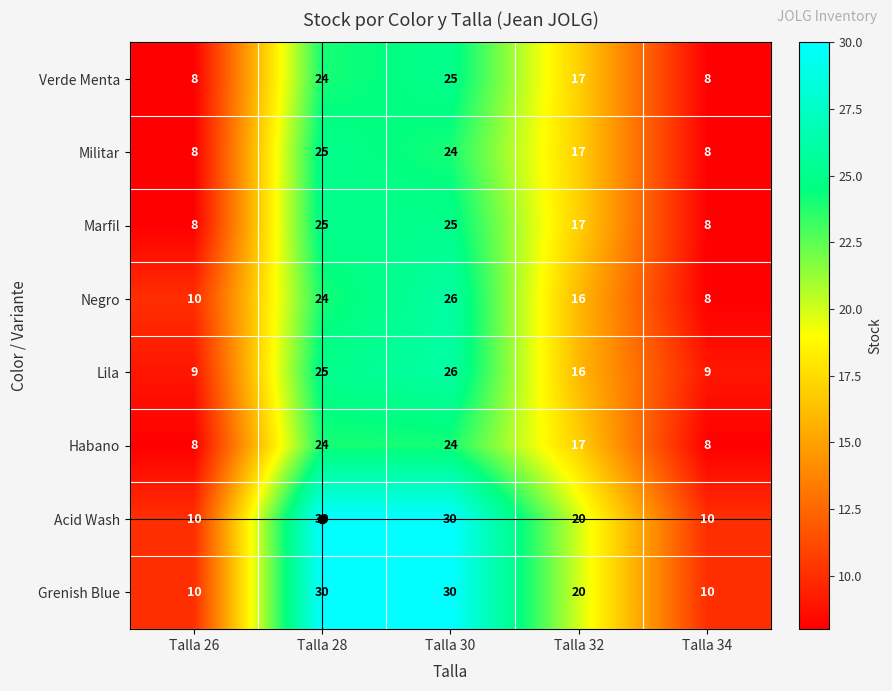

What is the approximate value of Habano at Talla 32, to the nearest 10?

20